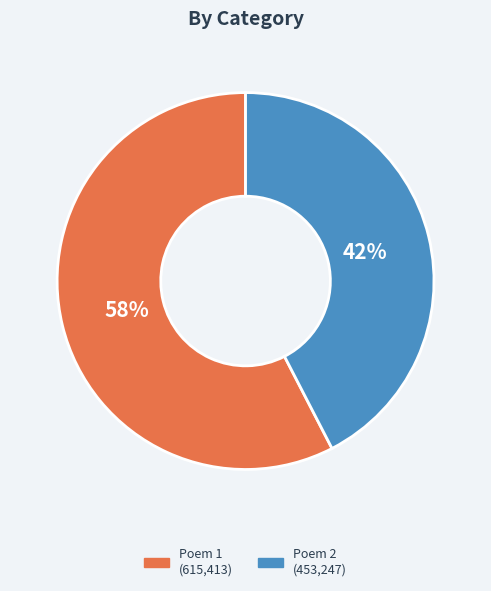

Does any single category account for the majority?

Yes